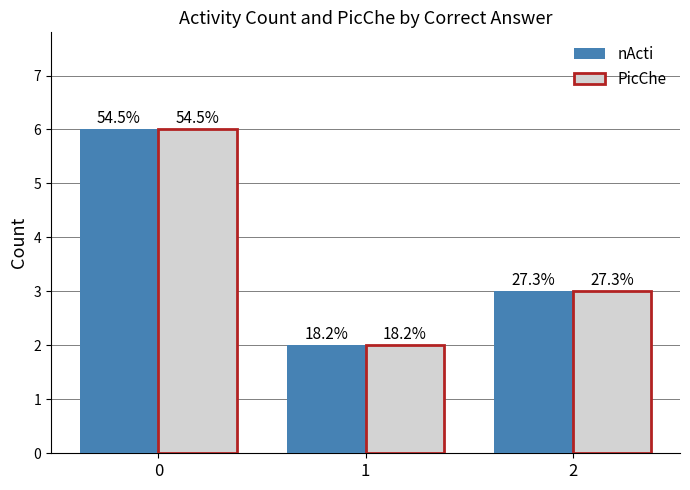

What are all the series names shown in the legend?

nActi, PicChe